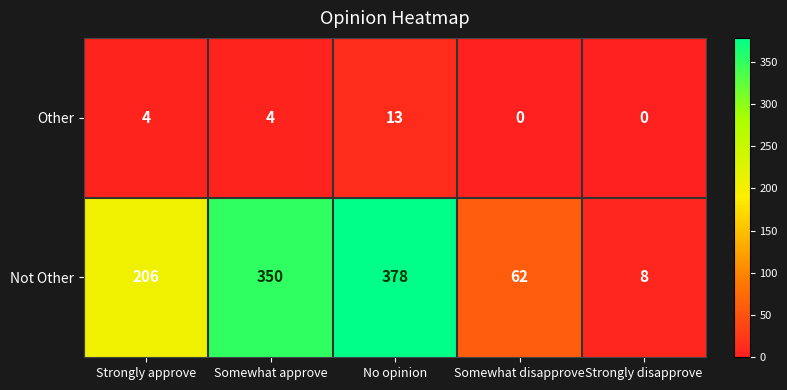

The value of Not Other at Strongly disapprove is 11. True or false?

False